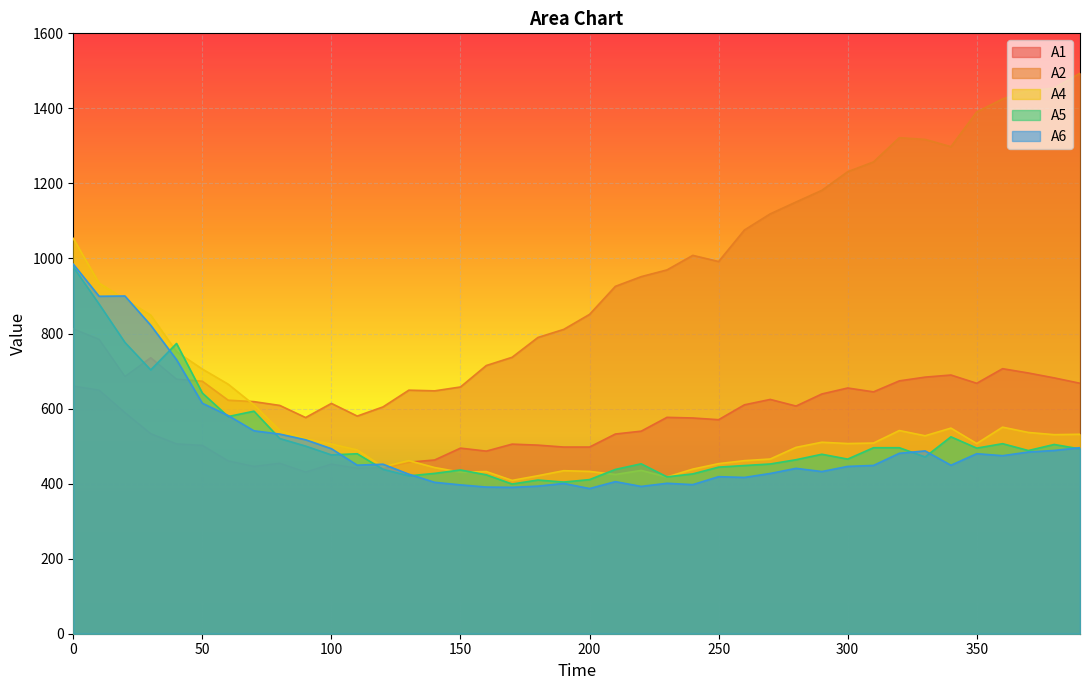

How many interior local peaks does the A2 series have?

5